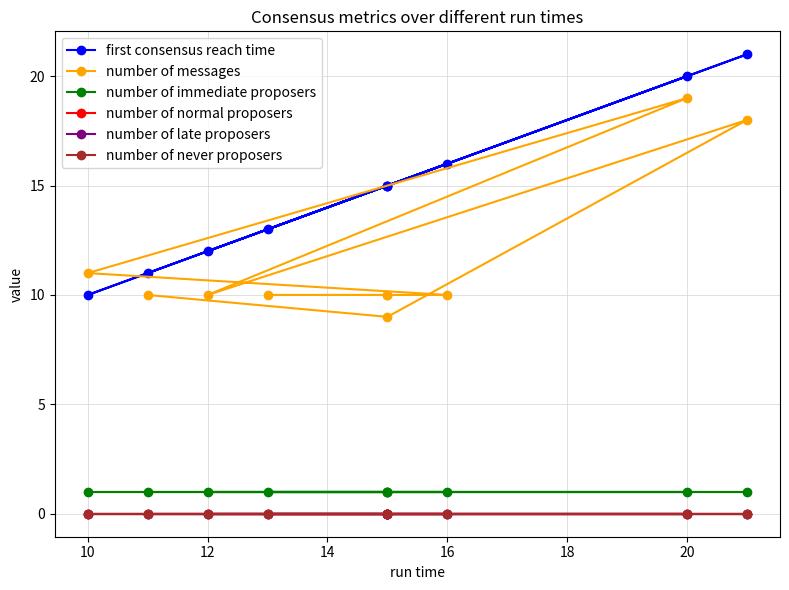

Does the chart have visible grid lines?

Yes